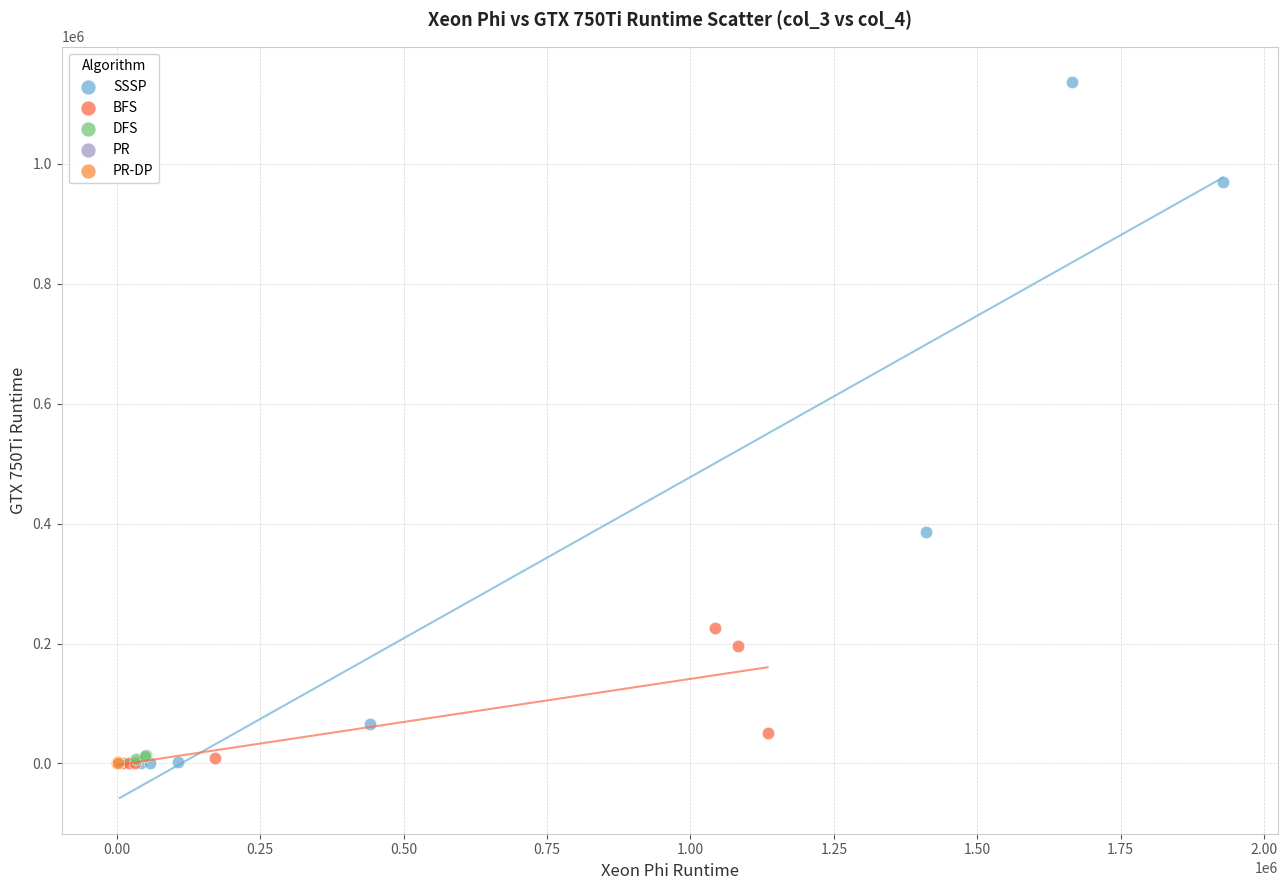

Which series has the widest spread of Y values?

SSSP